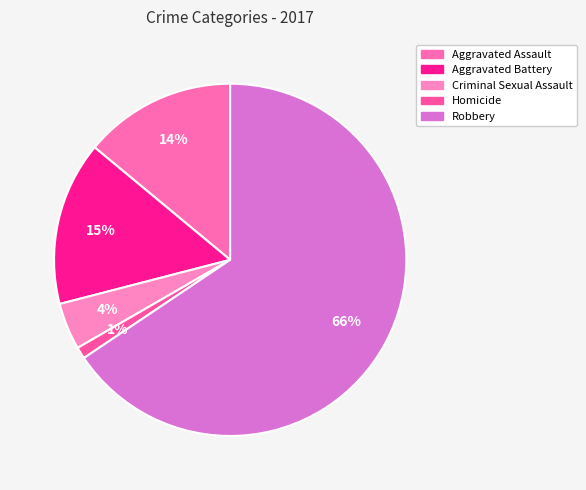

The Homicide slice represents 14% of the pie. True or false?

False